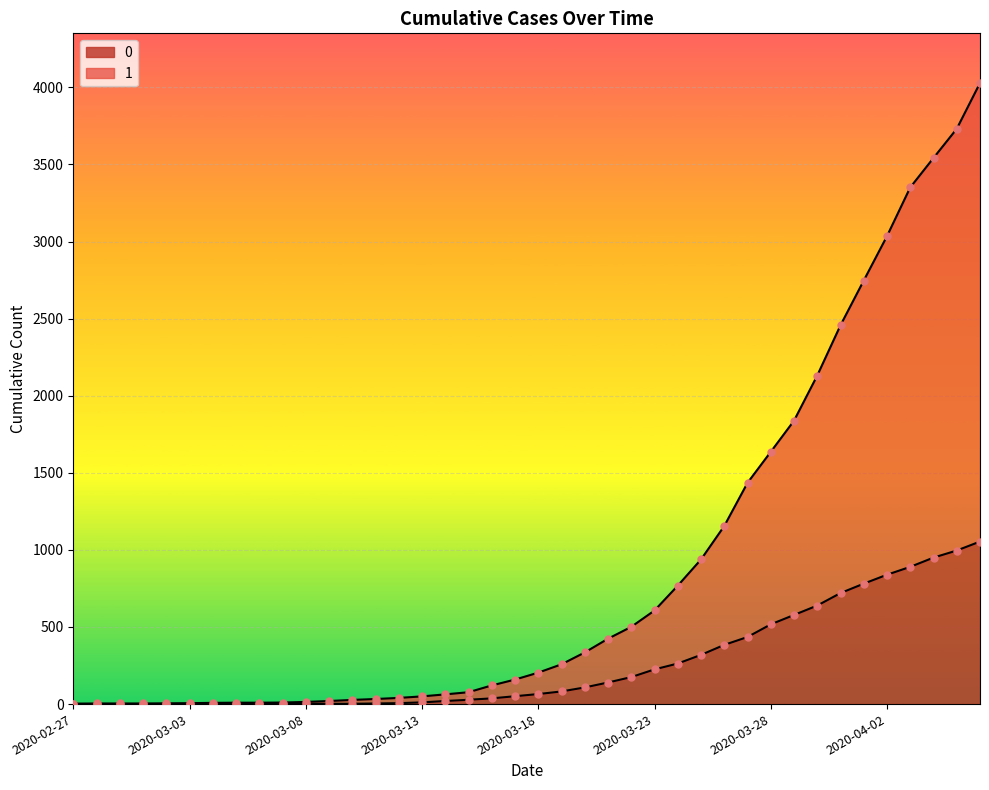

At which category is the sum across all series the highest?

2020-04-06